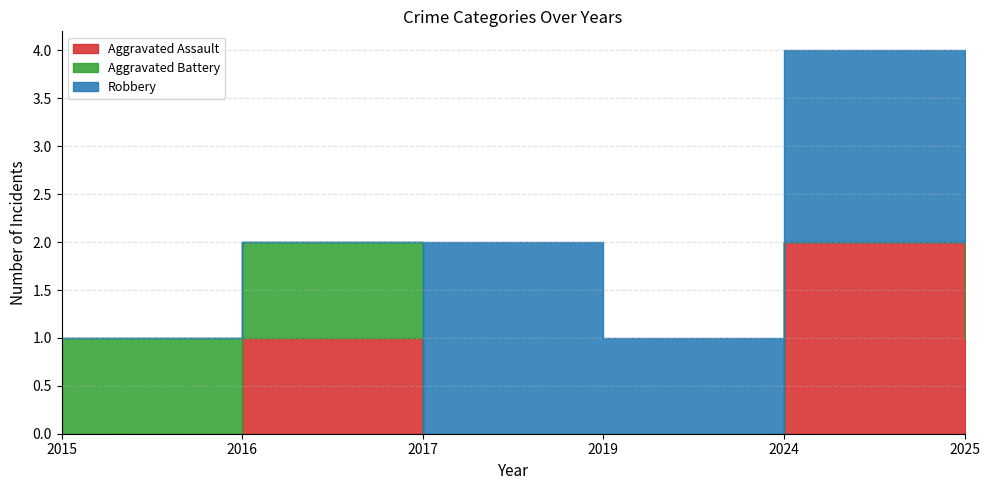

At which label is Aggravated Assault closest to 1?

2016